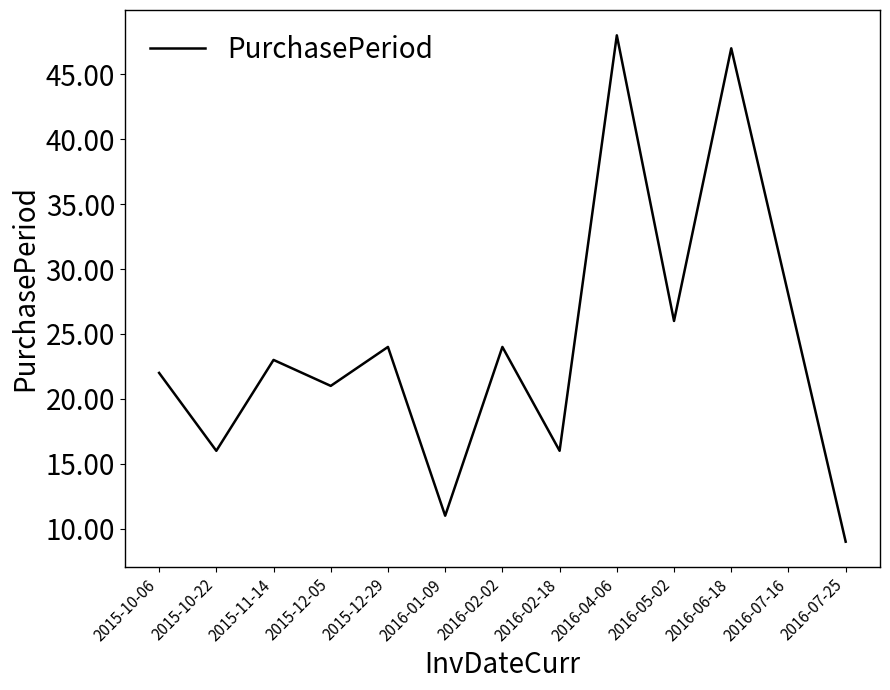

What is the change in value from 2016-02-18 to 2016-07-25?

-7